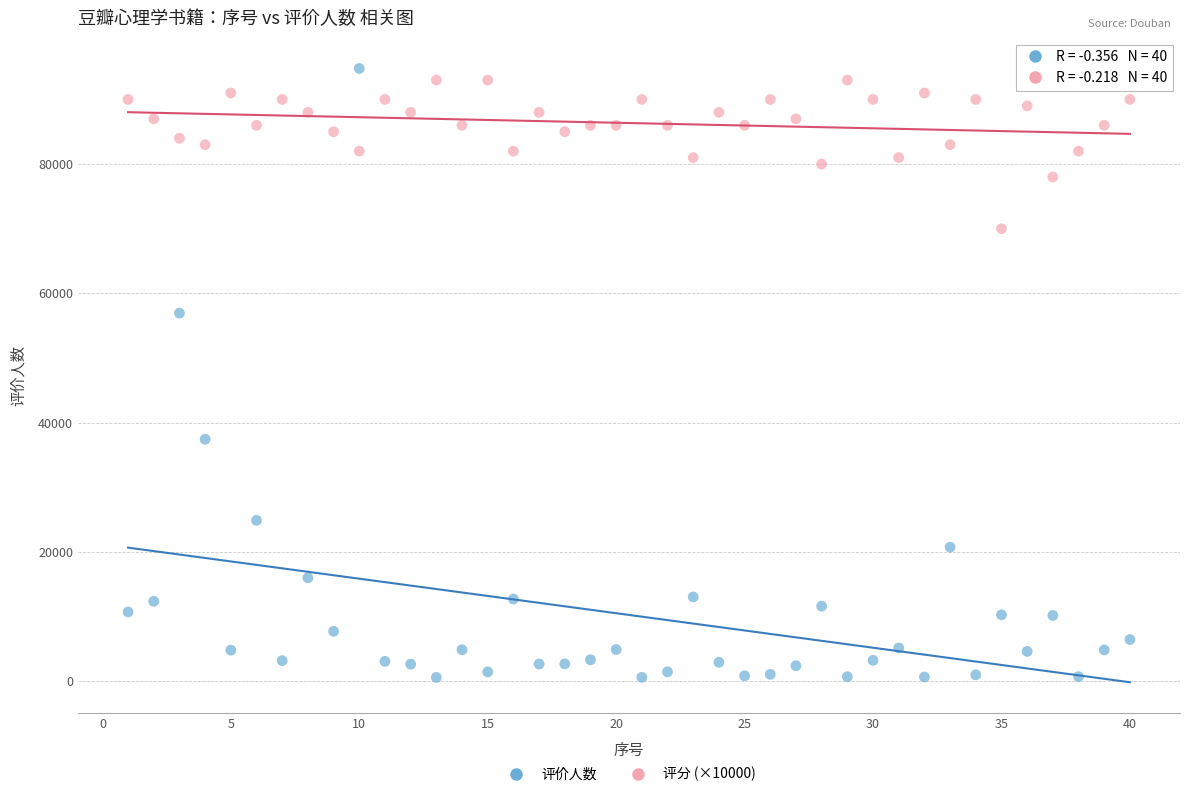

What are all the series names shown in the legend?

评价人数, 评分 (×10000)